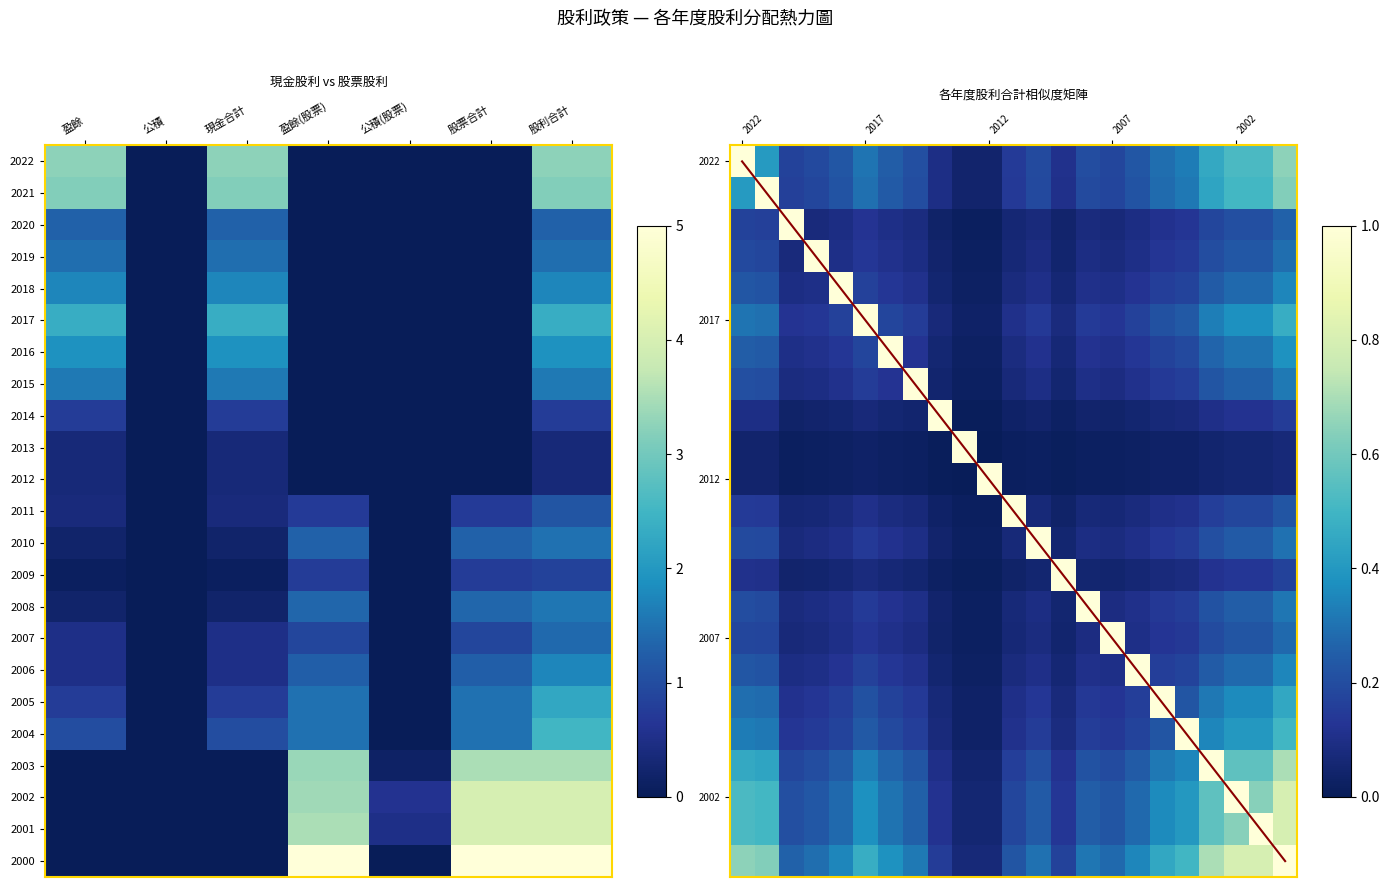

What is the total value across all series at 現金合計?

21.8